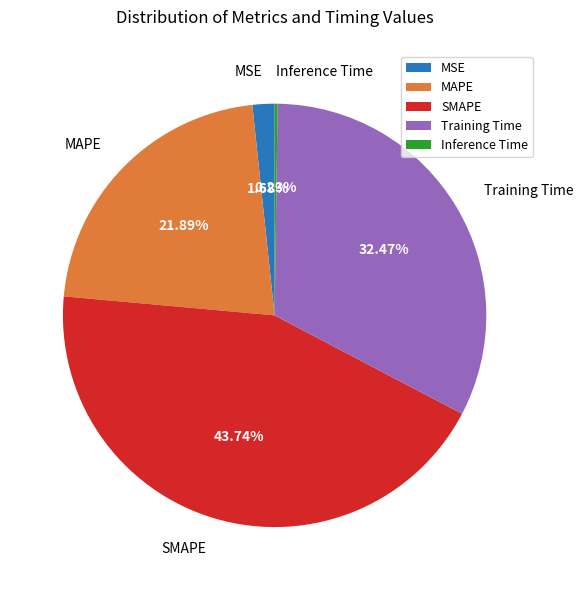

Is it true that Training Time is 32% of the pie?

True